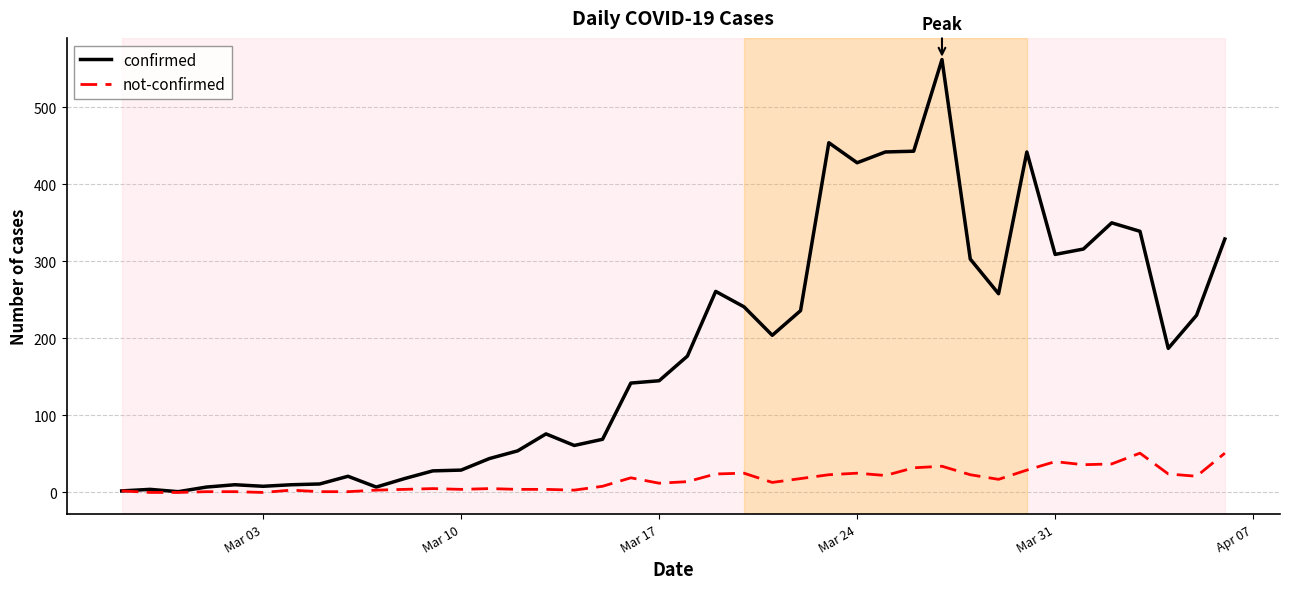

Is this an area chart (filled region under the line)?

No